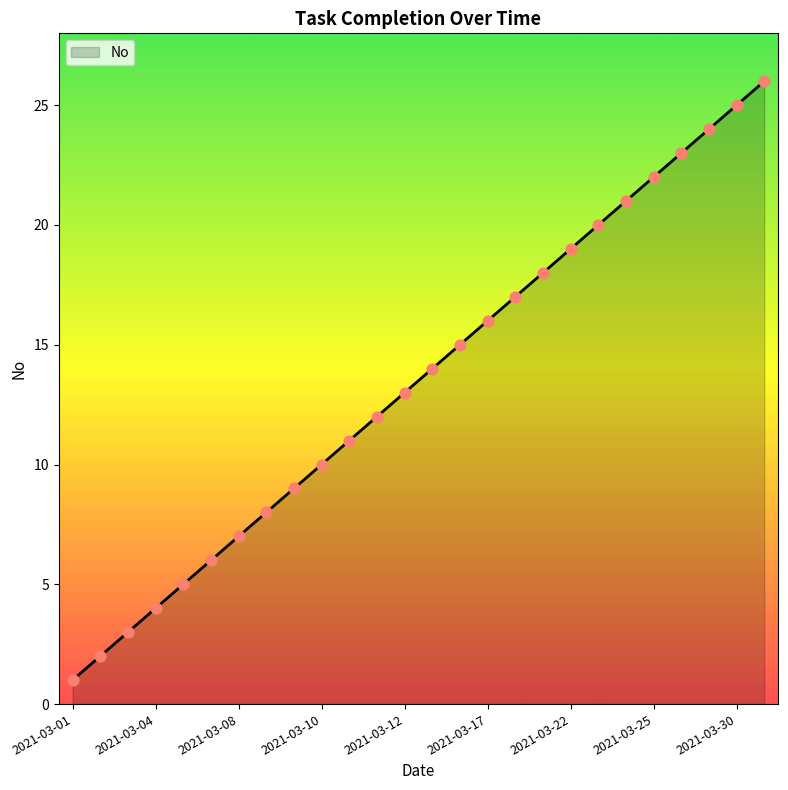

What is the greatest value displayed?

26